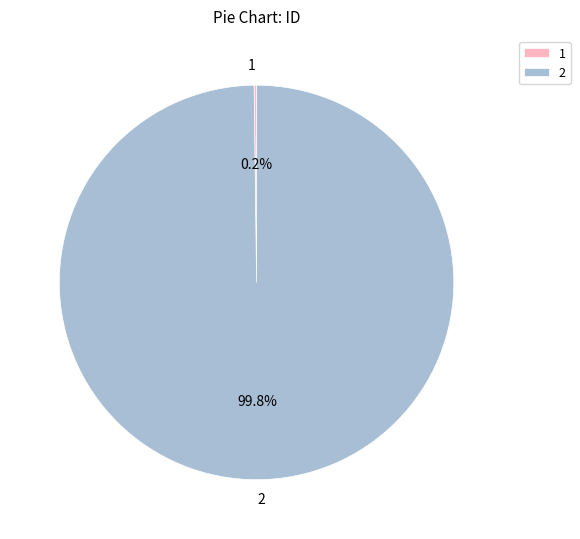

What portion of the pie excludes 2?

0.2%